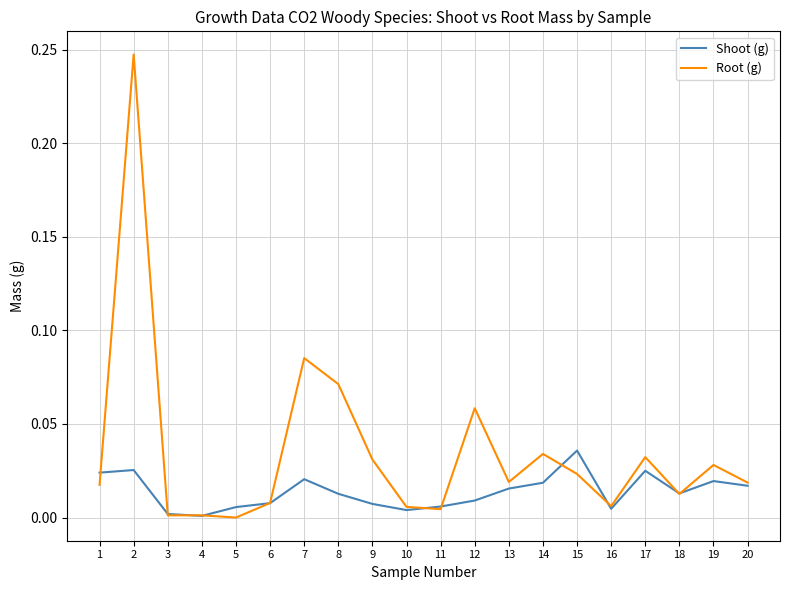

How many lines are shown in the chart?

2